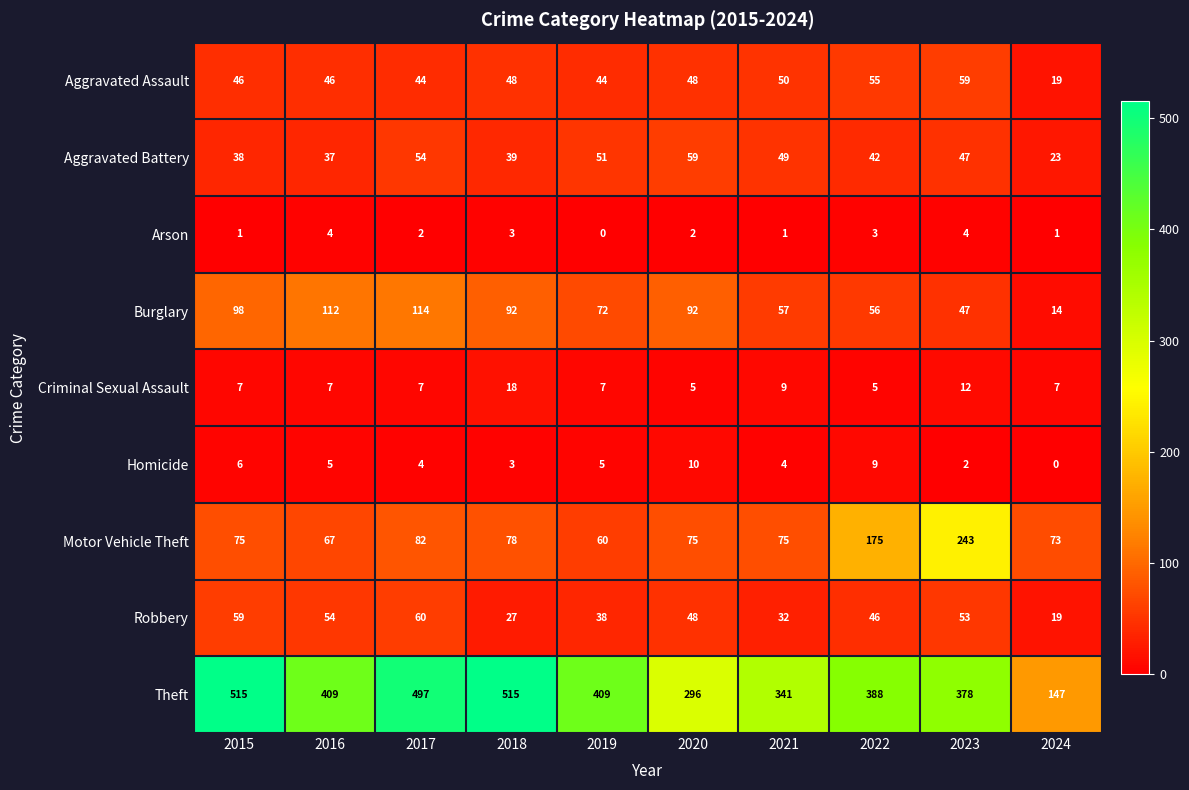

What is the spread (max minus min) of values at 2015?

514